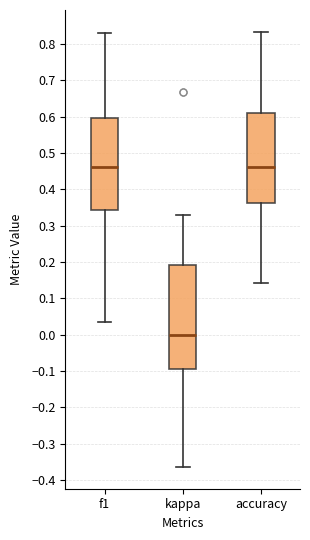

Reading left to right, read every box against the y-axis: the position of its median line, the range the box covers, and the ends of its whiskers. The values are not printed on the chart, so give them approximately, as read against the axis.

f1: median 0.46, box 0.34 to 0.60, whiskers 0.04 to 0.83
kappa: median 0.00, box -0.09 to 0.19, whiskers -0.36 to 0.33
accuracy: median 0.46, box 0.36 to 0.61, whiskers 0.14 to 0.83